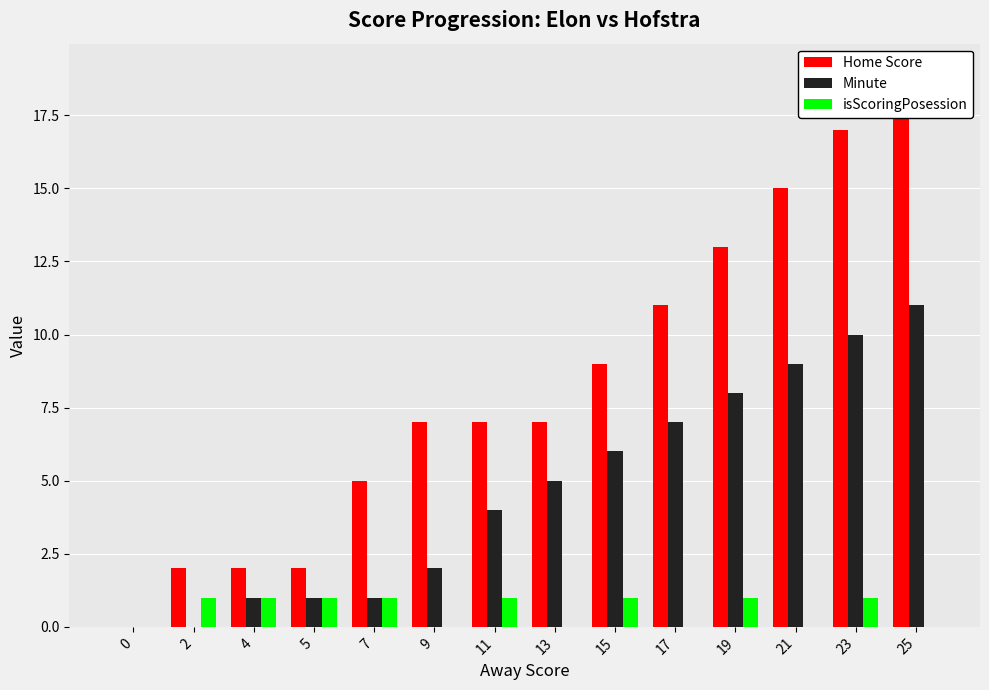

Which series has the largest range (max minus min)?

Home Score